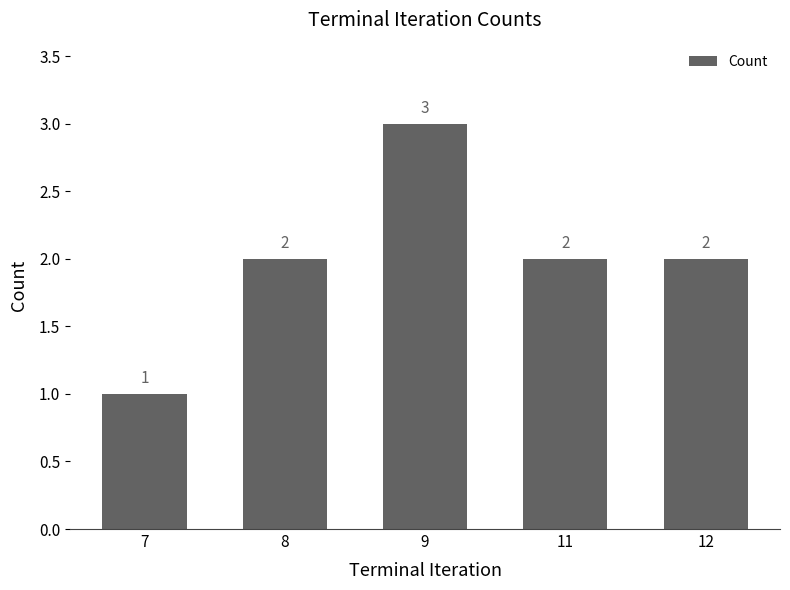

Is it true that the value at 7 is 0?

False